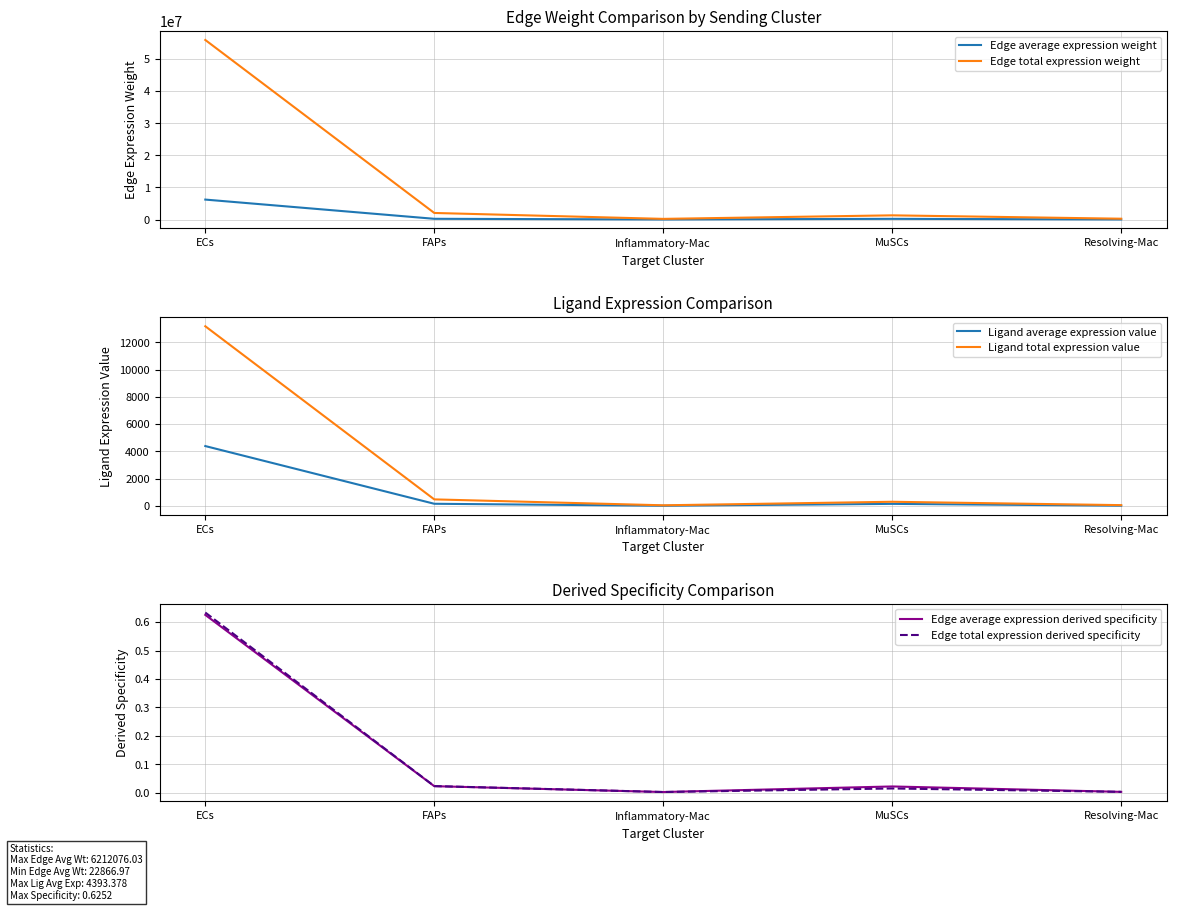

Between Resolving-Mac and MuSCs, which is larger?

MuSCs